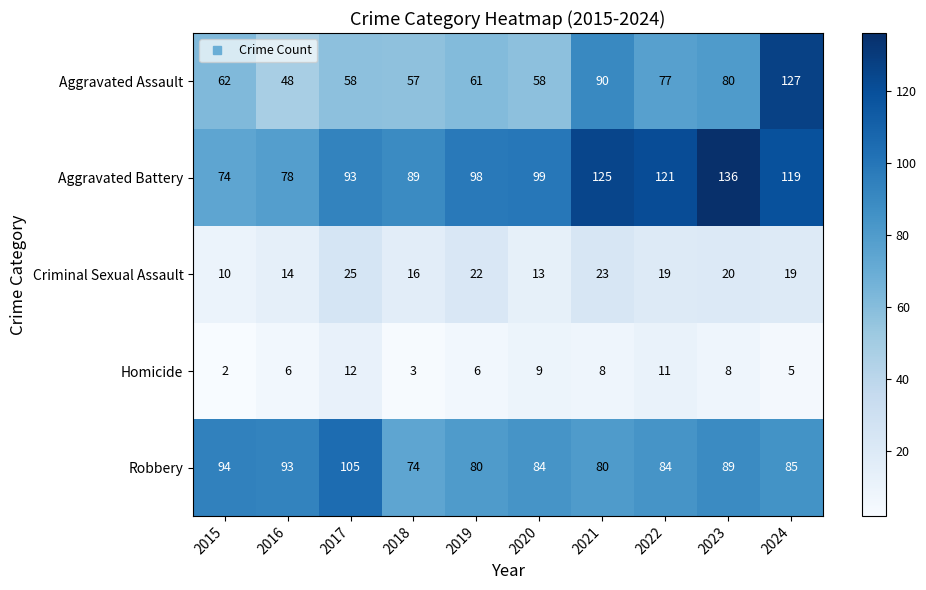

Count the number of categories in the chart.

10